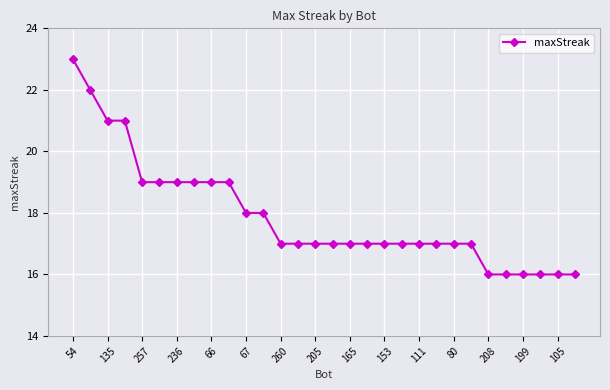

Reading left to right, transcribe all the data shown in this chart.

23	22	21	21	19	19	19	19	19	19	18	18	17	17	17	17	17	17	17	17	17	17	17	17	16	16	16	16	16	16